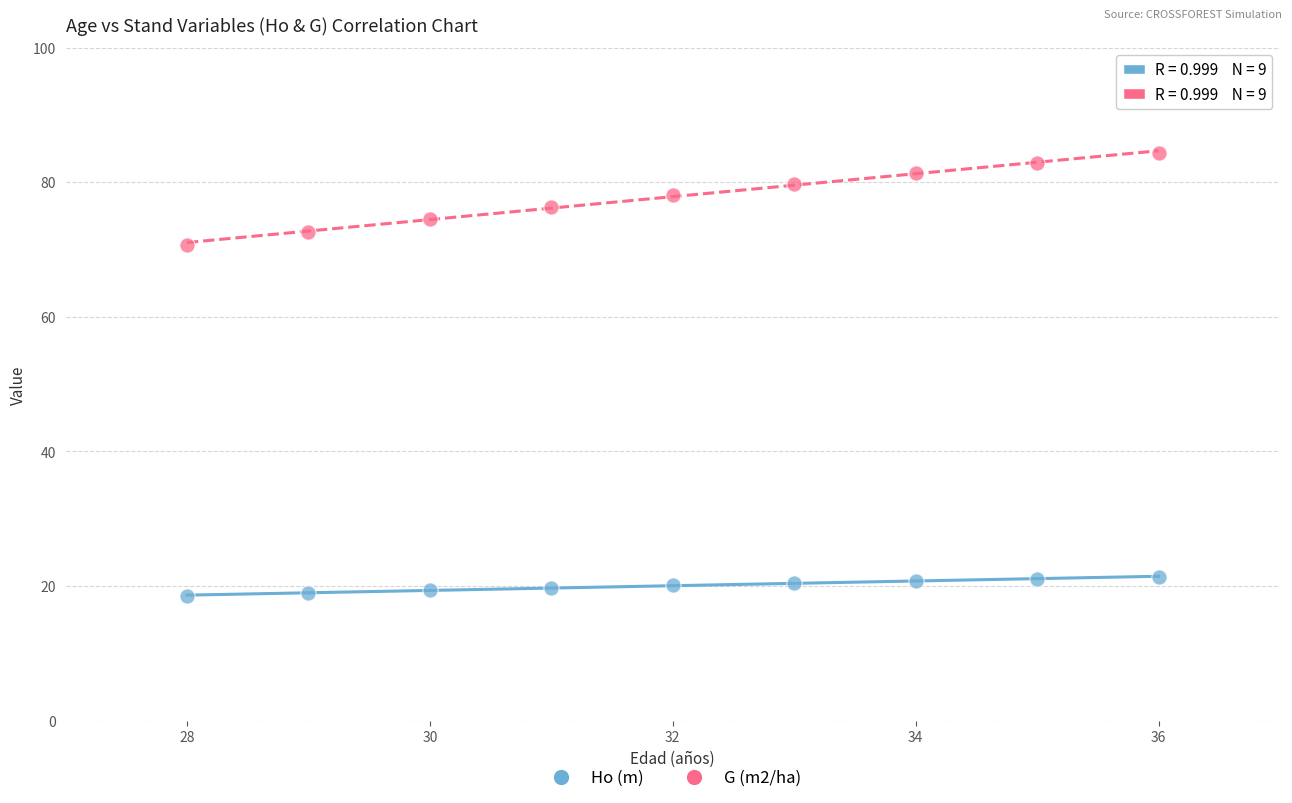

Across all series, what Y value is closest to 51?

70.7